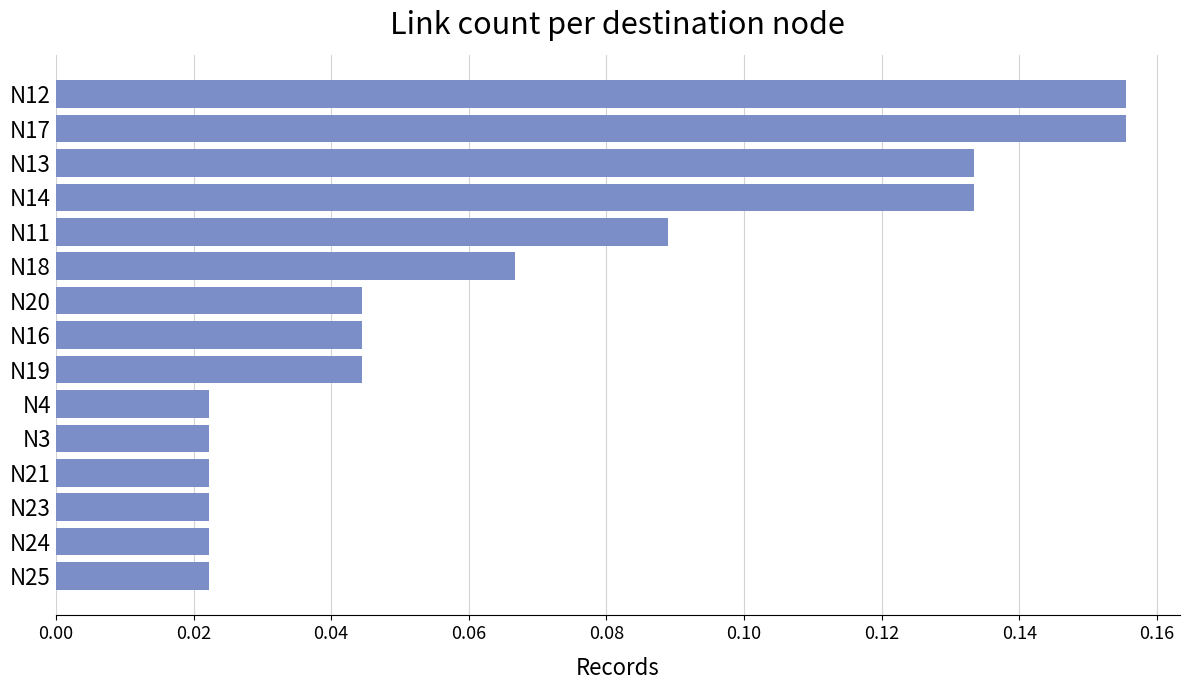

Count the values in the range 0 to 1.

15